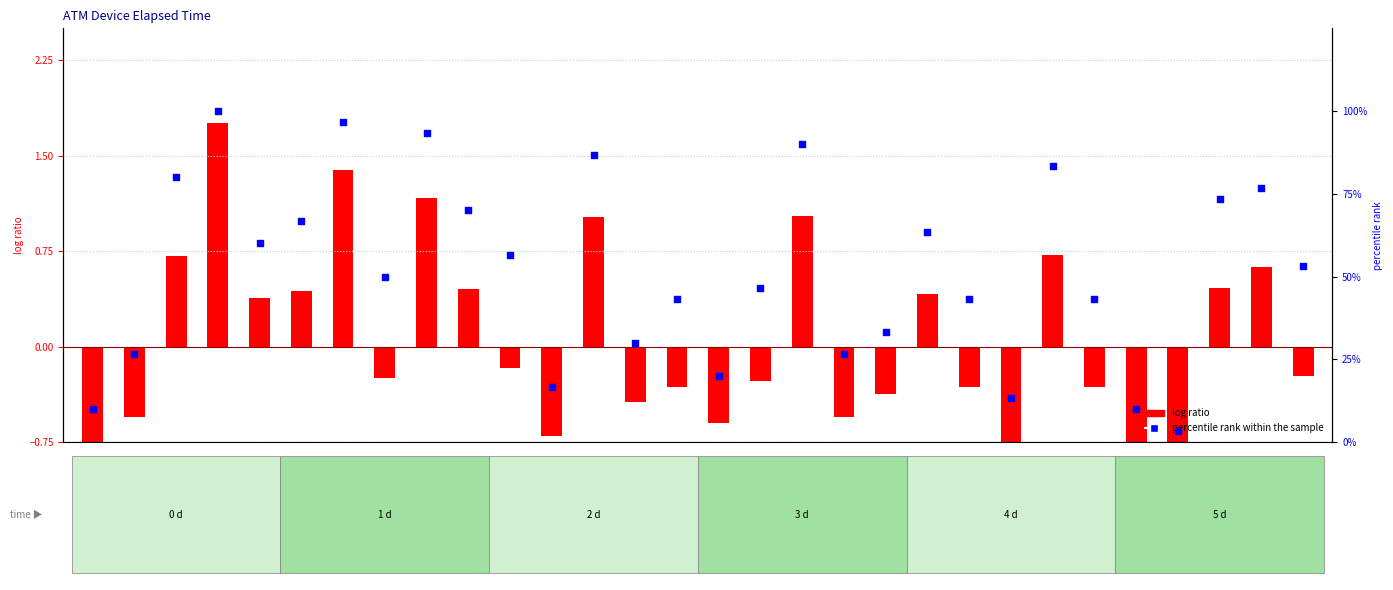

Which series reaches the maximum Y coordinate?

percentile rank within the sample